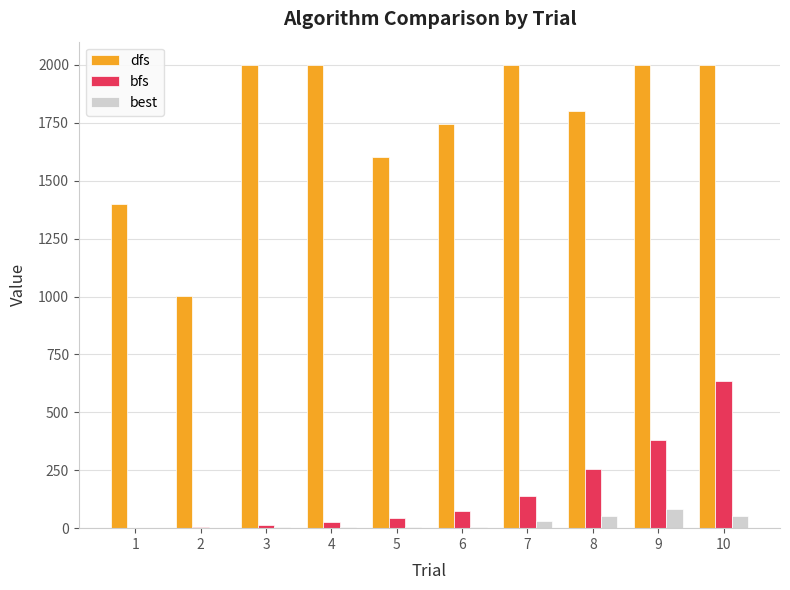

What is the sum of all dfs values?

17545